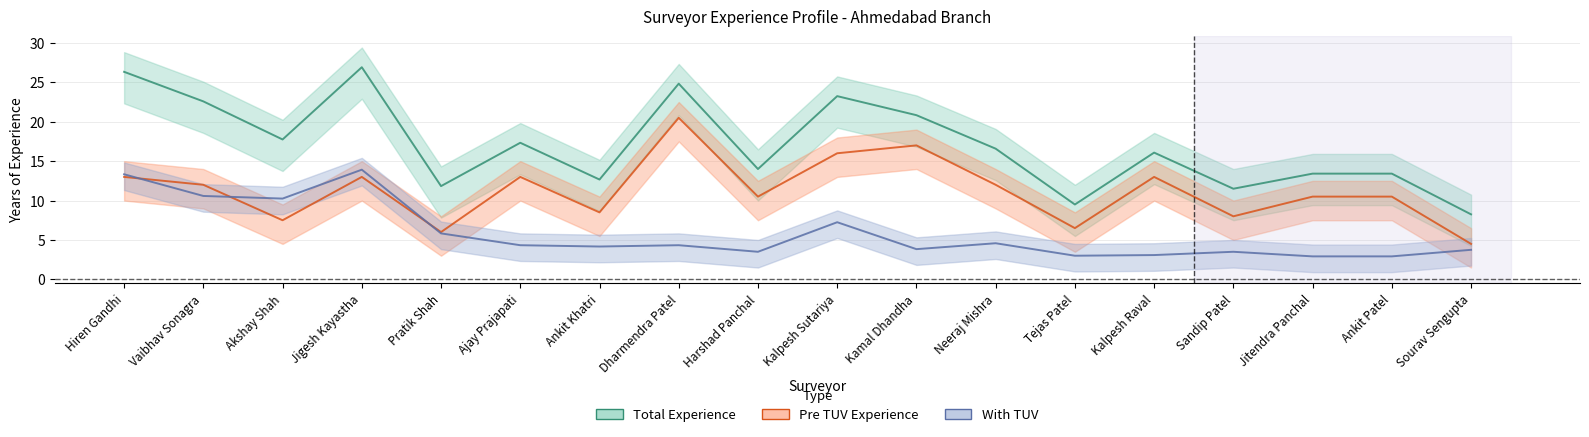

True or false: Pre TUV Experience and Total Experience intersect in this chart.

False